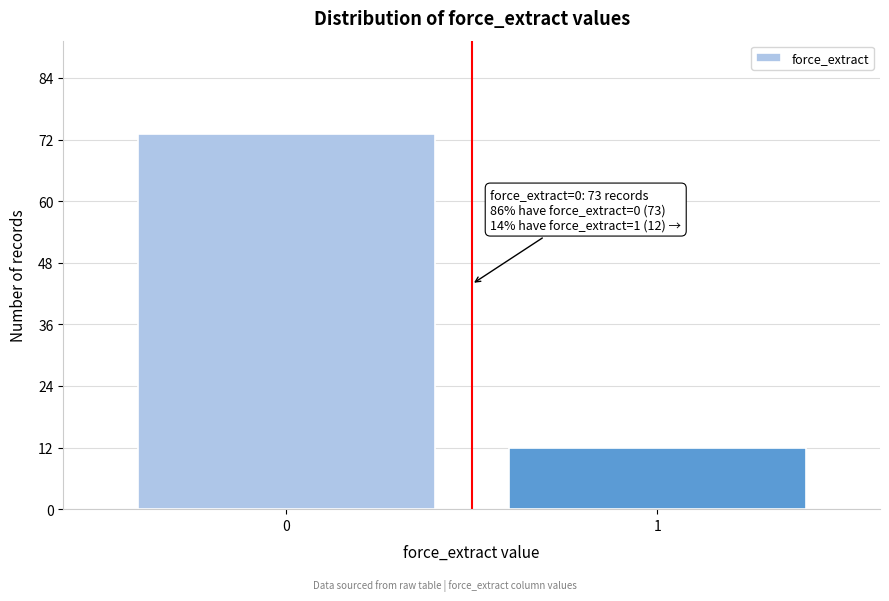

Reading right to left, list all the values displayed in this chart.

1=12	0=73